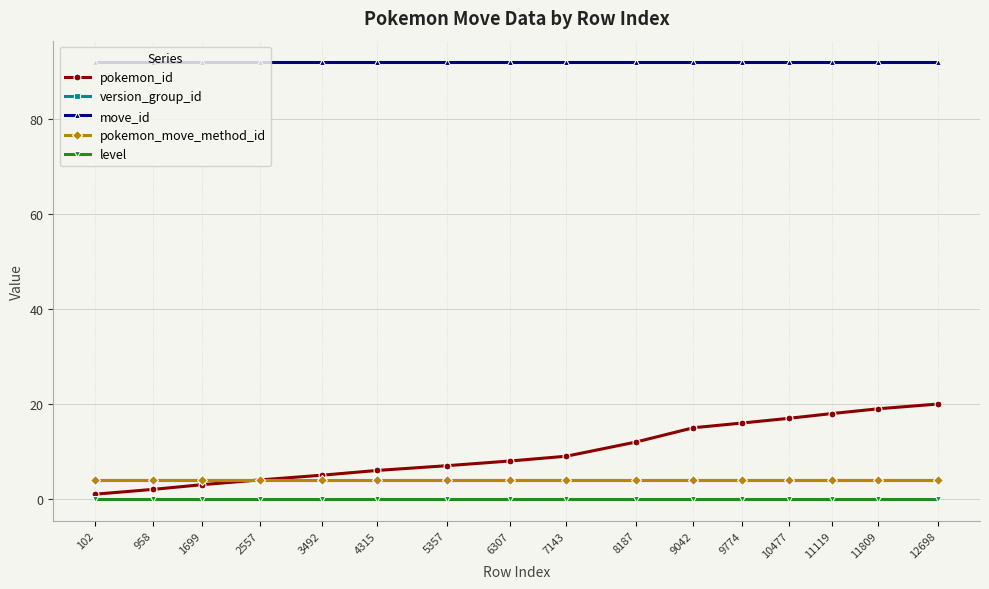

Reading left to right, what are all the values shown in this chart?

pokemon_id: 1	2	3	4	5	6	7	8	9	12	15	16	17	18	19	20
version_group_id: 4	4	4	4	4	4	4	4	4	4	4	4	4	4	4	4
move_id: 92	92	92	92	92	92	92	92	92	92	92	92	92	92	92	92
pokemon_move_method_id: 4	4	4	4	4	4	4	4	4	4	4	4	4	4	4	4
level: 0	0	0	0	0	0	0	0	0	0	0	0	0	0	0	0